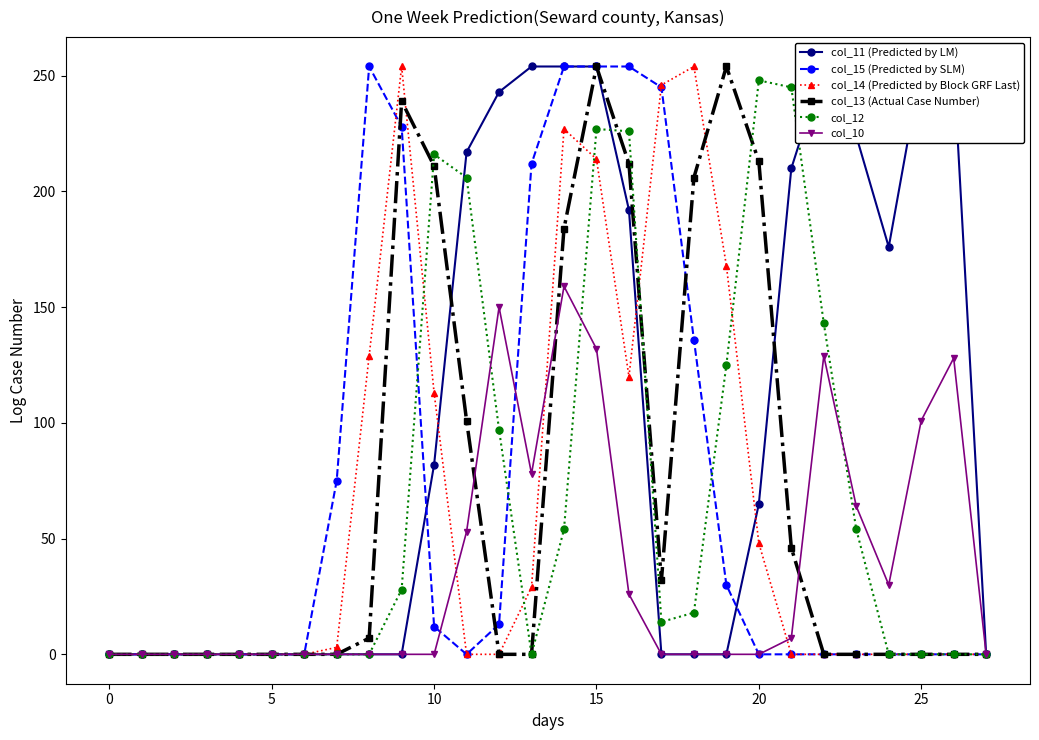

True or false: col_13 (Actual Case Number) and col_14 (Predicted by Block GRF Last) cross at least once.

True